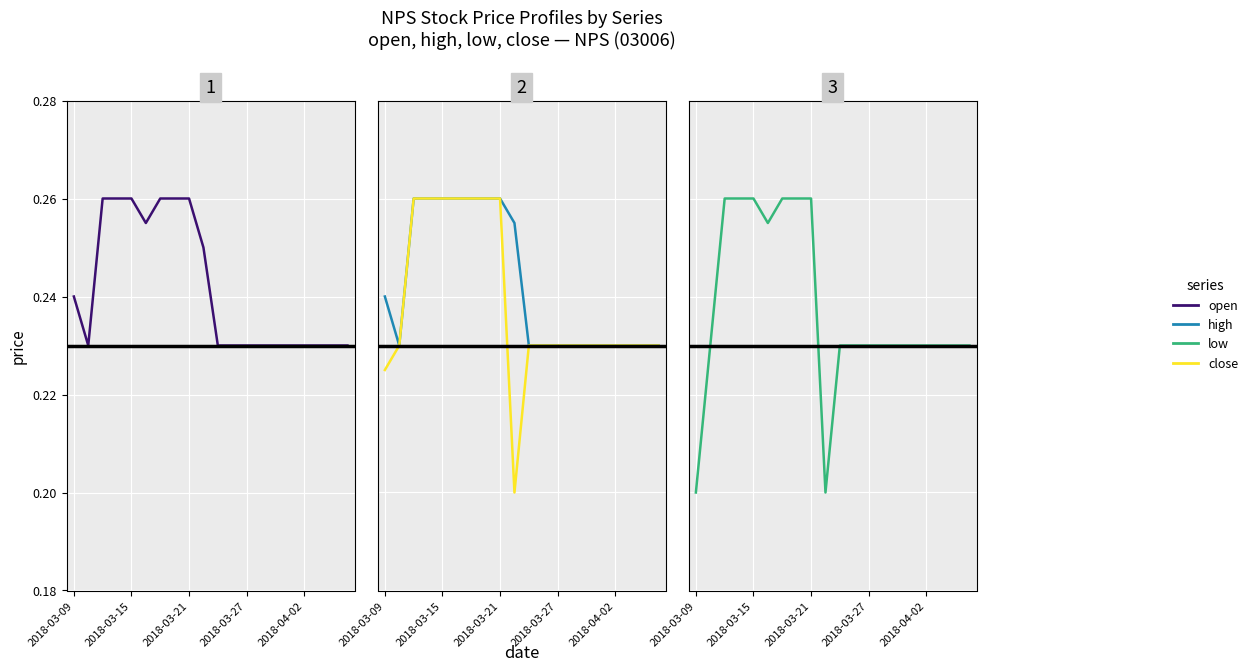

Between 7 and 15, which series saw the biggest shift?

open